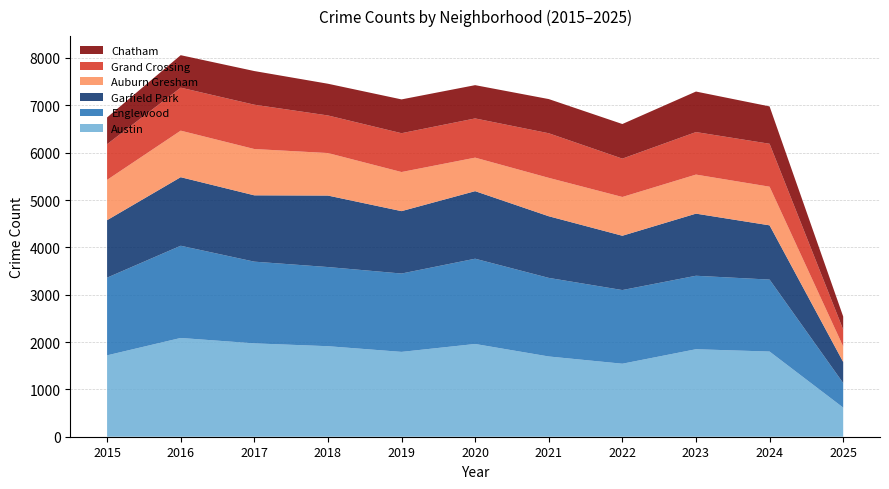

Reading left to right, transcribe all the data shown in this chart.

Austin: 2015=1719	2016=2086	2017=1972	2018=1912	2019=1792	2020=1959	2021=1695	2022=1542	2023=1848	2024=1799	2025=615
Englewood: 2015=1641	2016=1948	2017=1726	2018=1672	2019=1655	2020=1801	2021=1660	2022=1556	2023=1552	2024=1520	2025=519
Garfield Park: 2015=1214	2016=1448	2017=1401	2018=1510	2019=1318	2020=1427	2021=1302	2022=1147	2023=1312	2024=1146	2025=445
Auburn Gresham: 2015=851	2016=983	2017=978	2018=898	2019=826	2020=708	2021=811	2022=819	2023=825	2024=816	2025=327
Grand Crossing: 2015=754	2016=908	2017=936	2018=794	2019=820	2020=828	2021=942	2022=810	2023=898	2024=907	2025=357
Chatham: 2015=565	2016=686	2017=711	2018=670	2019=714	2020=703	2021=722	2022=731	2023=856	2024=789	2025=276